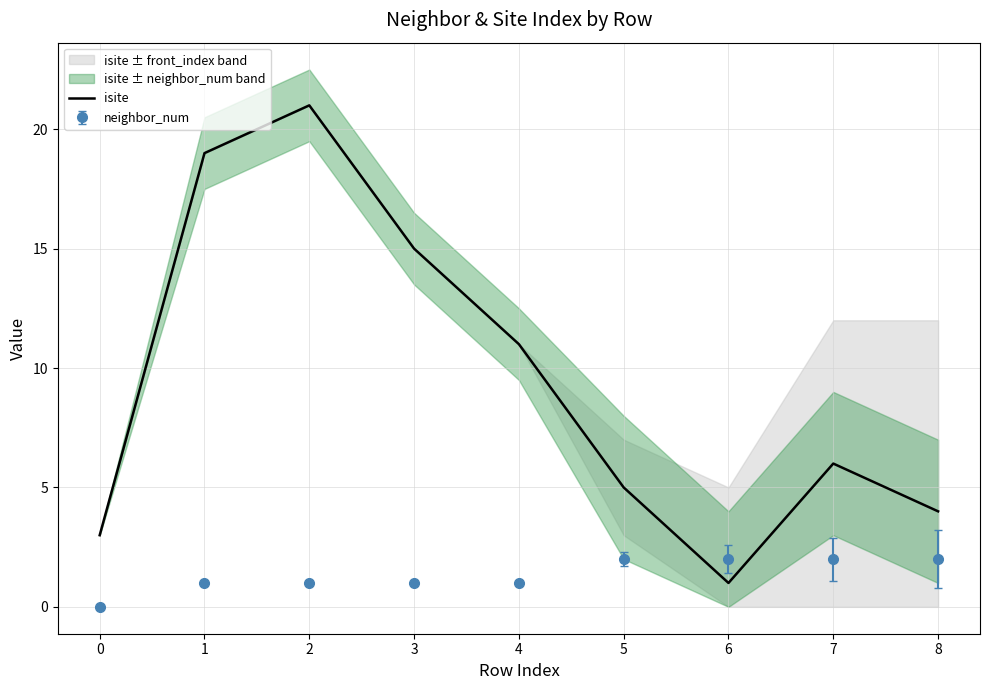

How many lines are shown in the chart?

1